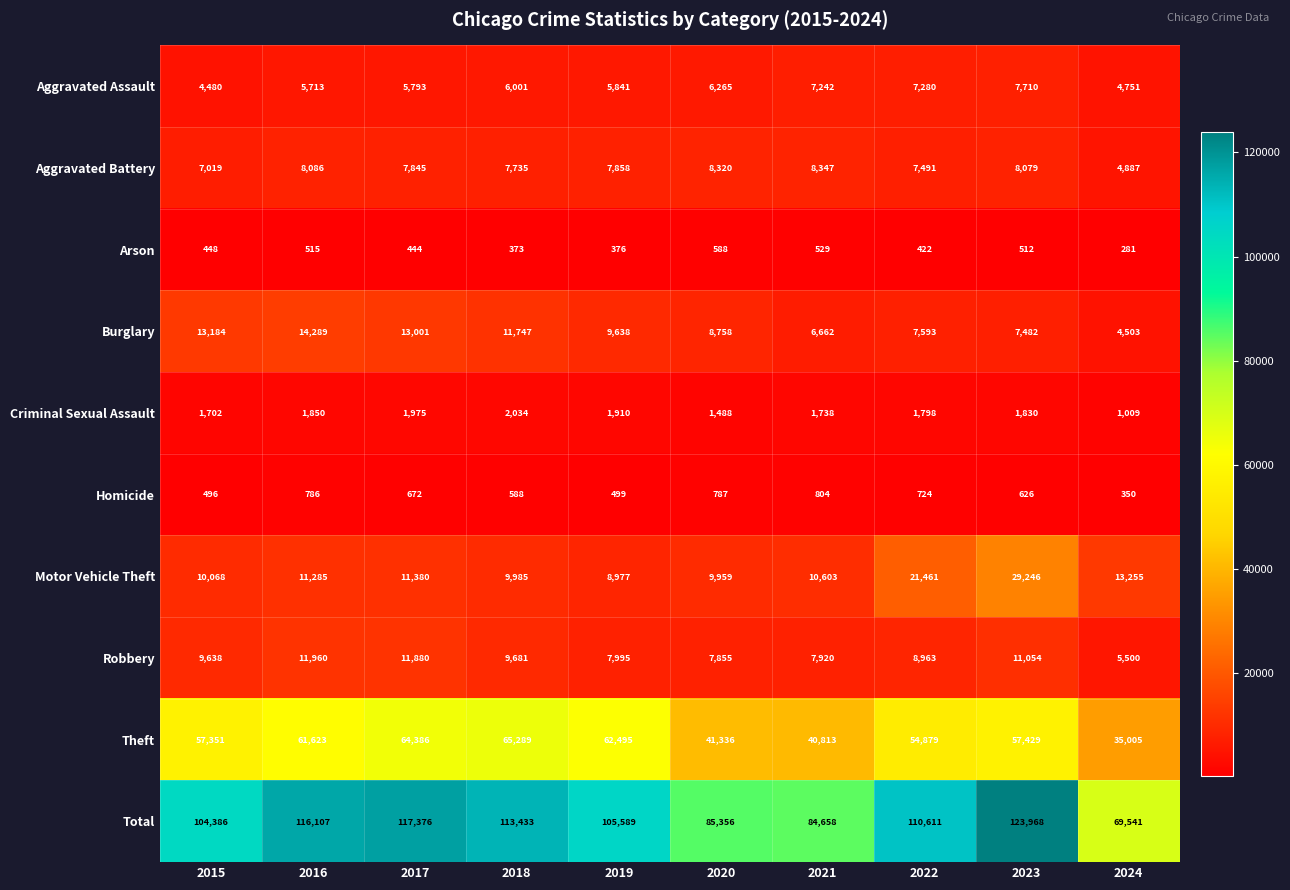

What is the sum of all Aggravated Assault values?

61076